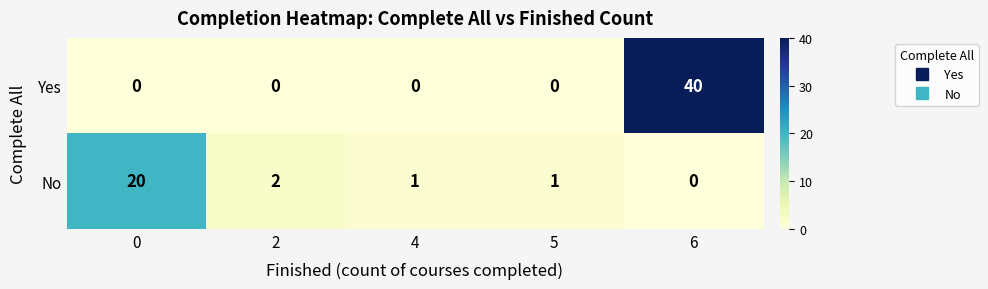

Is the value of No at 5 greater than the value of Yes at 4?

Yes